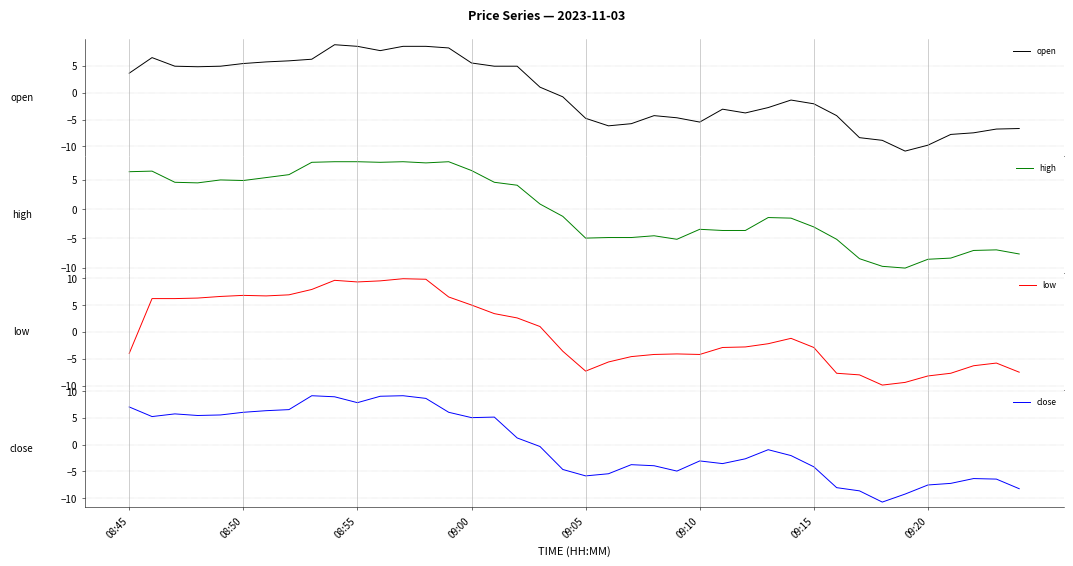

At which category is the sum across all series the highest?

12